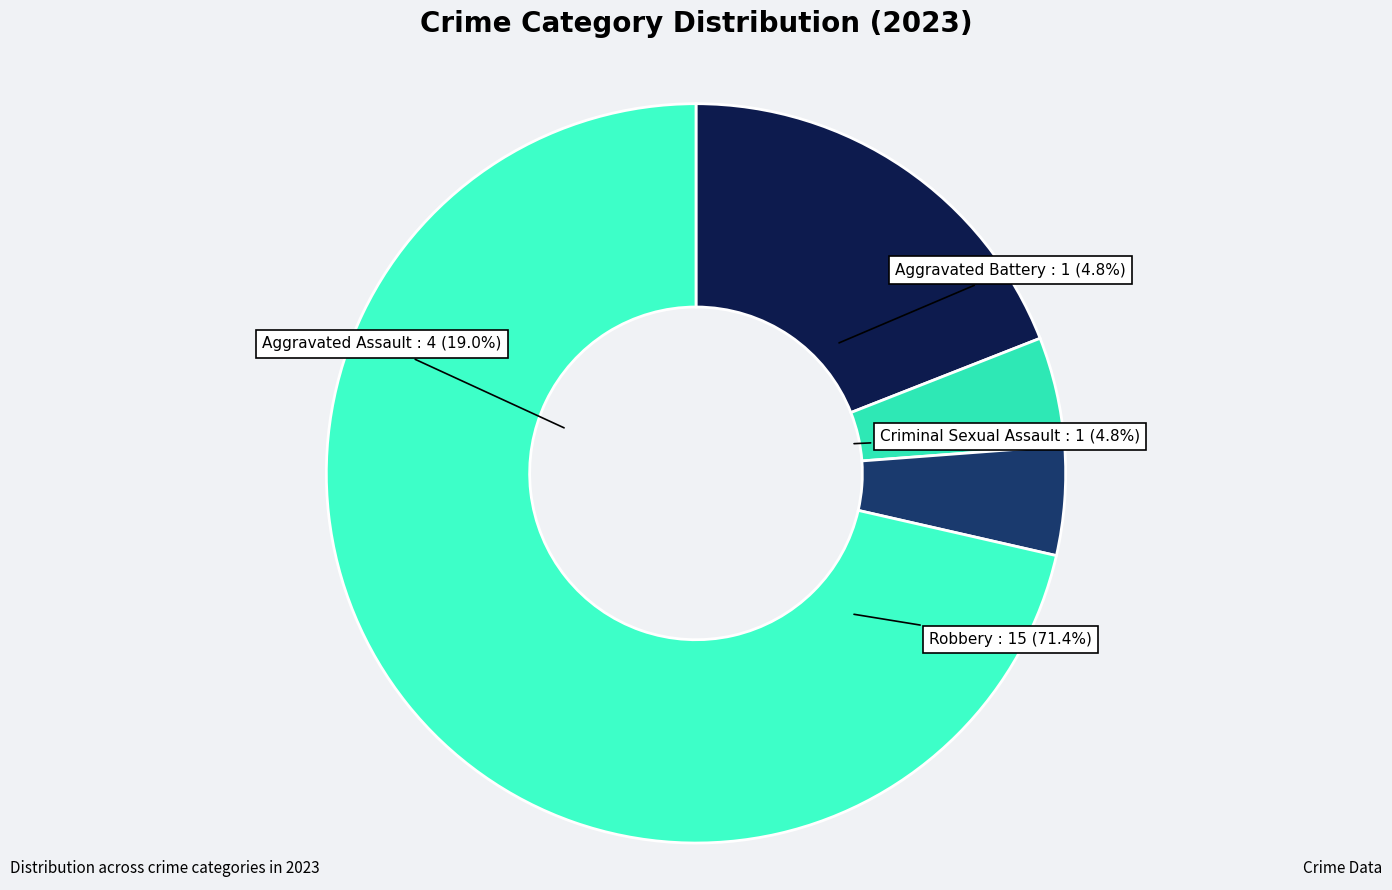

To the nearest percent, what is the average slice percentage?

25%